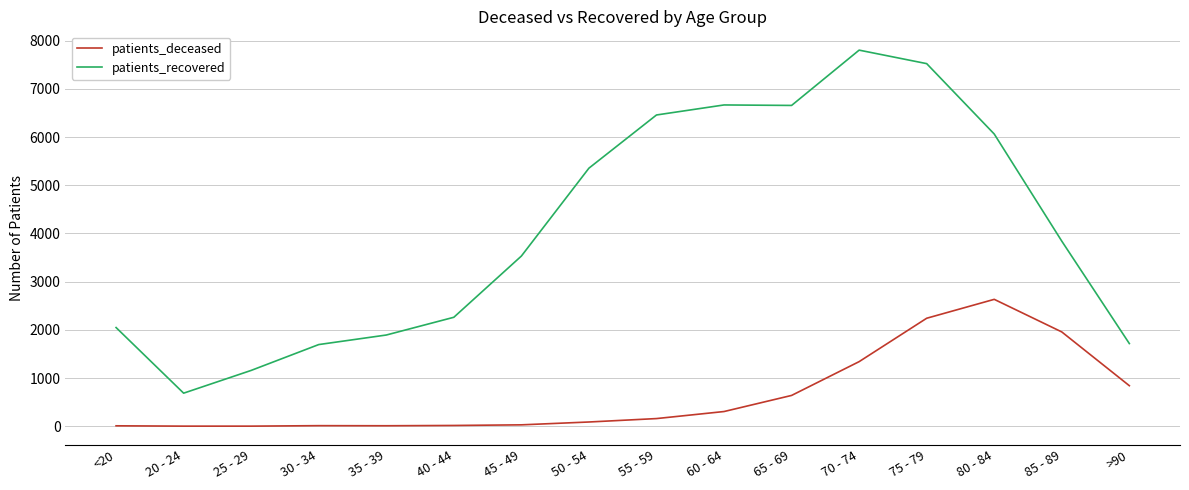

What is the greatest value displayed?

7802